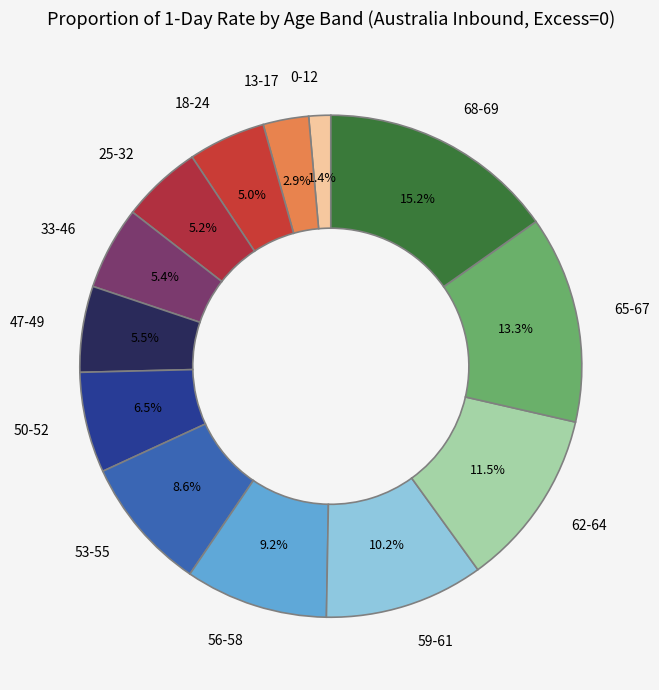

To the nearest percent, what is the difference between the largest and smallest slice percentages?

14%